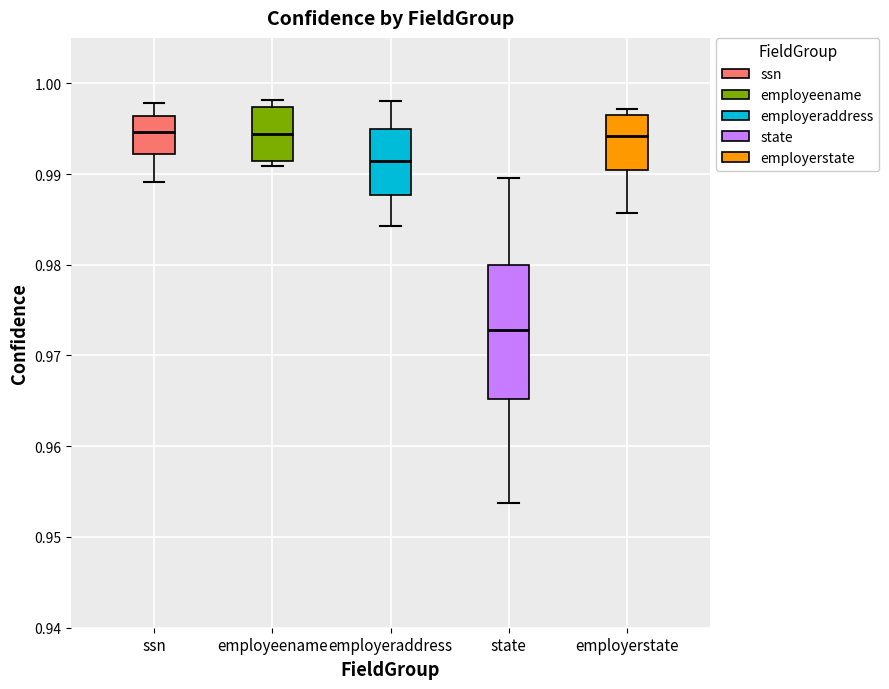

Reading left to right, transcribe this box plot: for each box, give where its median line is, the range the box spans, and where its two whiskers end, as read against the y-axis. The values are not printed on the chart, so give them approximately, as read against the axis.

ssn: median 0.995, box 0.992 to 0.996, whiskers 0.989 to 0.998
employeename: median 0.994, box 0.991 to 0.997, whiskers 0.991 (just below the box's lower edge) to 0.998
employeraddress: median 0.991, box 0.988 to 0.995, whiskers 0.984 to 0.998
state: median 0.973, box 0.965 to 0.980, whiskers 0.954 to 0.990
employerstate: median 0.994, box 0.990 to 0.996, whiskers 0.986 to 0.997